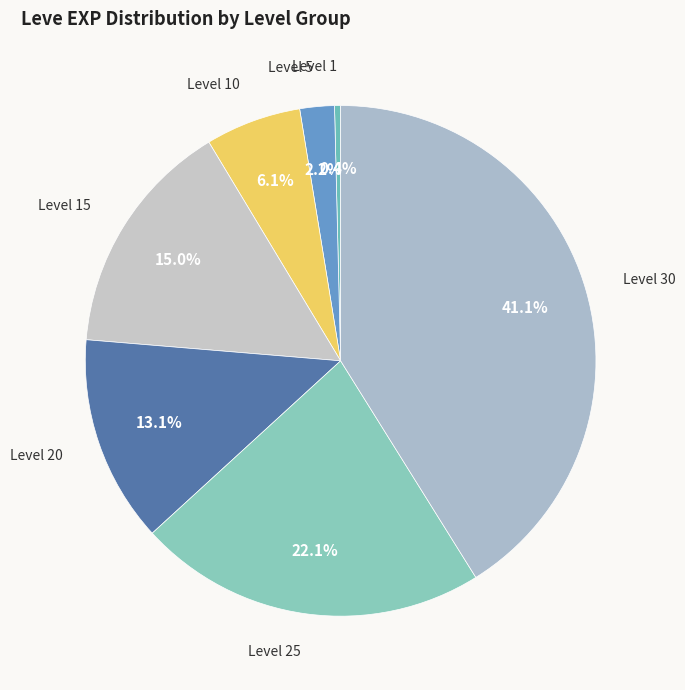

Which slice is the largest?

Level 30